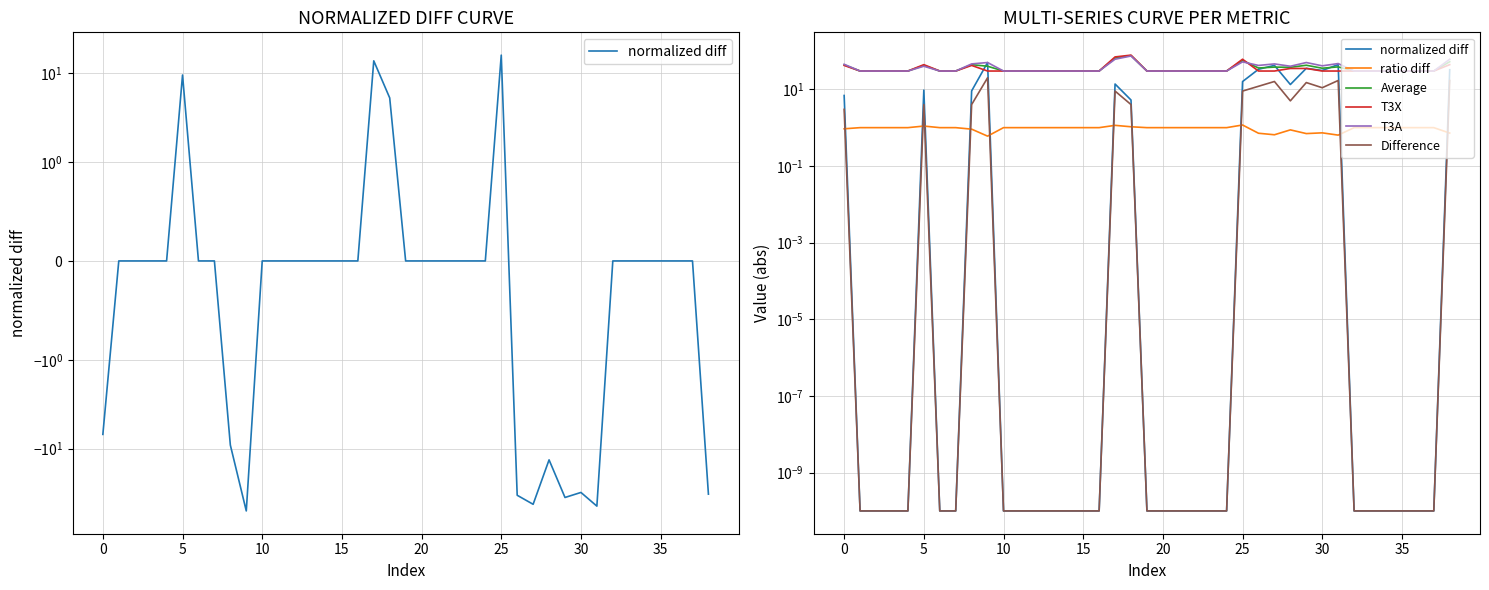

What is the sum of all T3X values?

1351.0